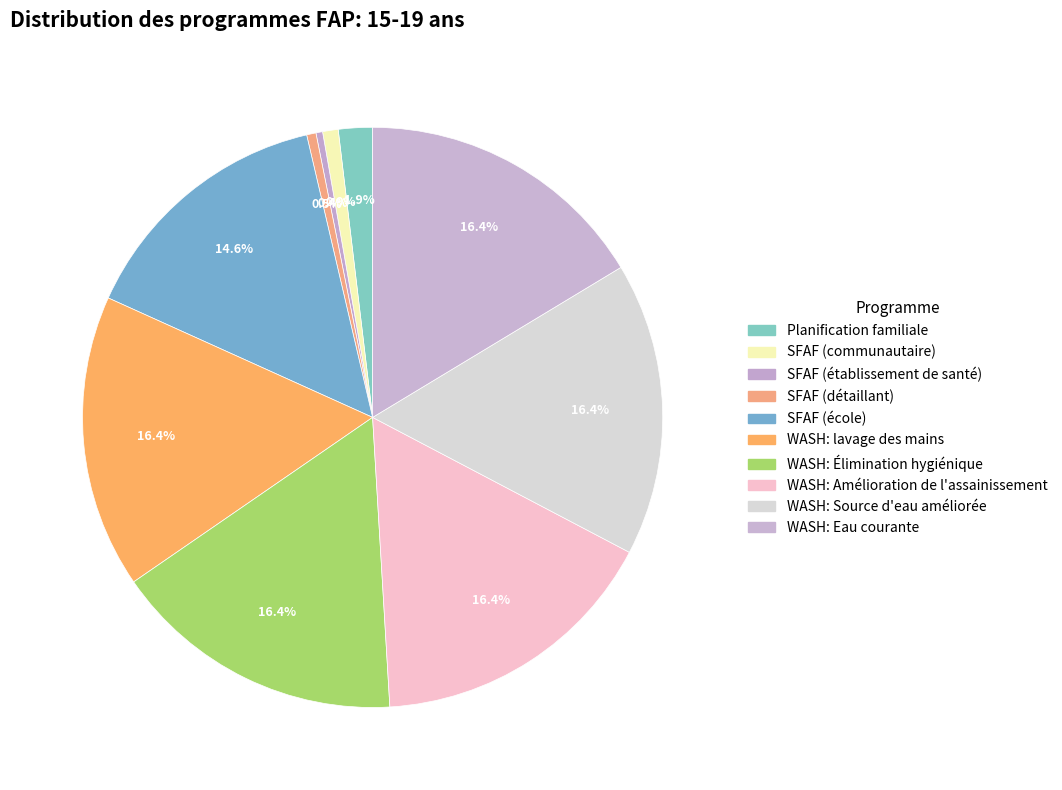

To the nearest percent, what is the difference between the SFAF (communautaire) and Planification familiale slice percentages?

1%